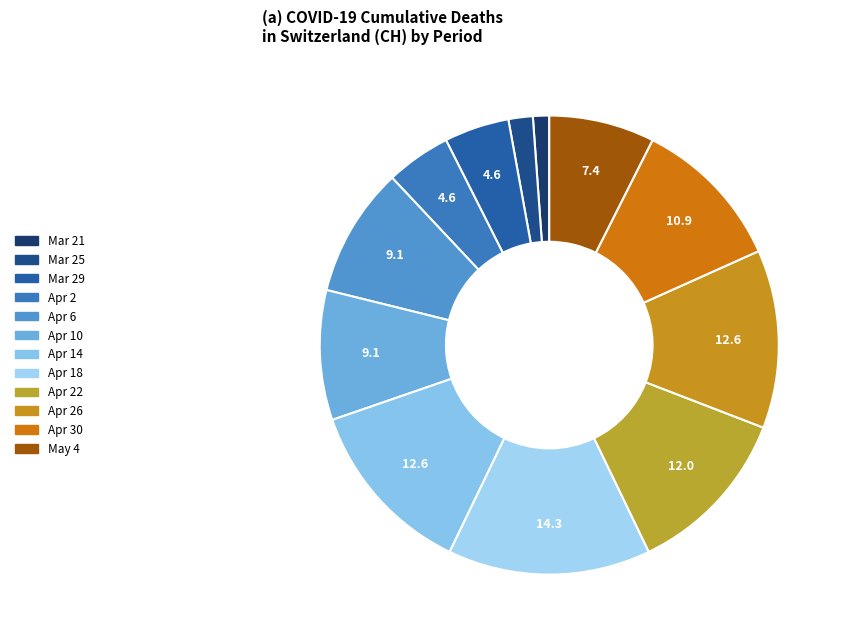

To the nearest percent, what is the average slice percentage?

8%